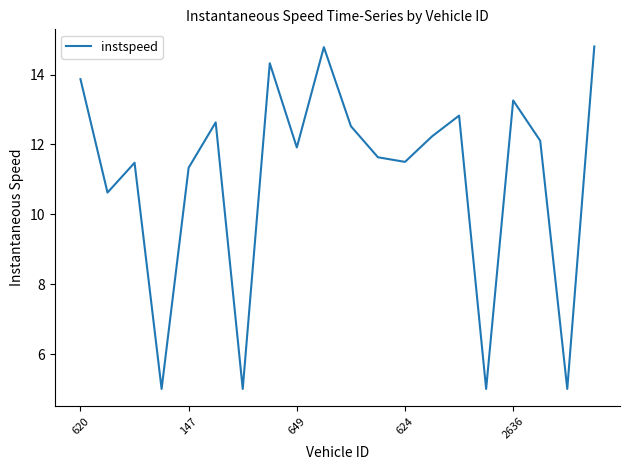

What is the smallest value displayed?

5.0